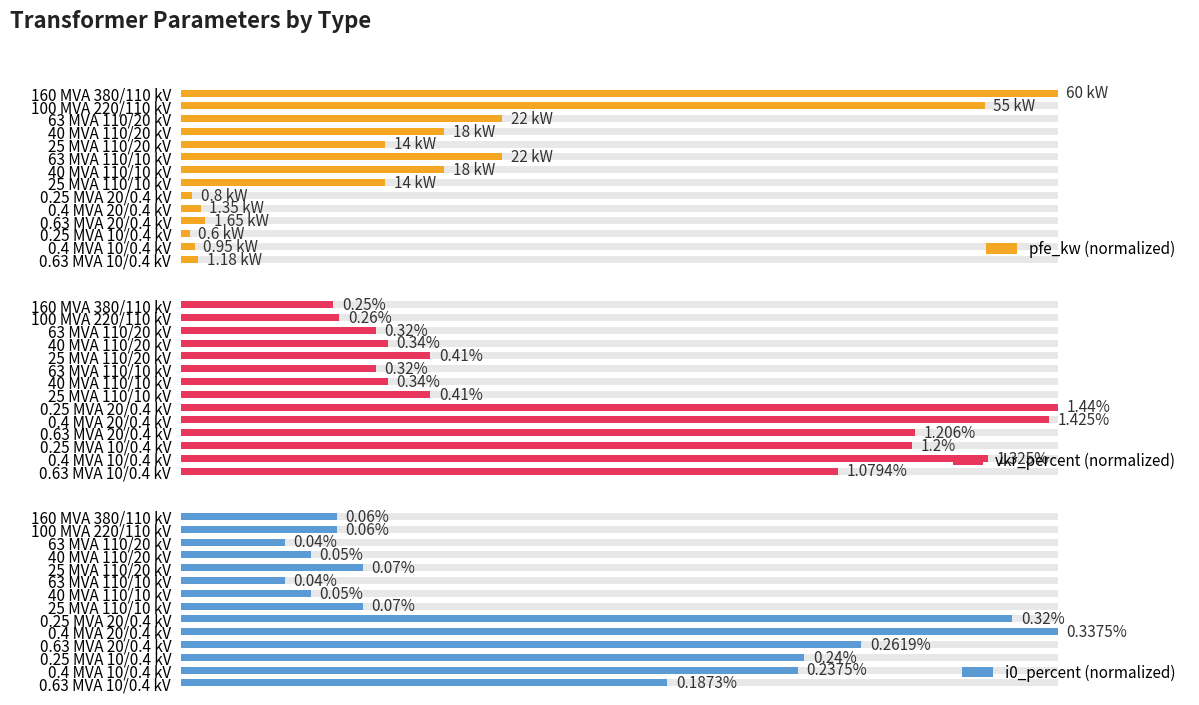

List the series in order of their peak value, lowest first.

pfe_kw (normalized), vkr_percent (normalized), i0_percent (normalized)